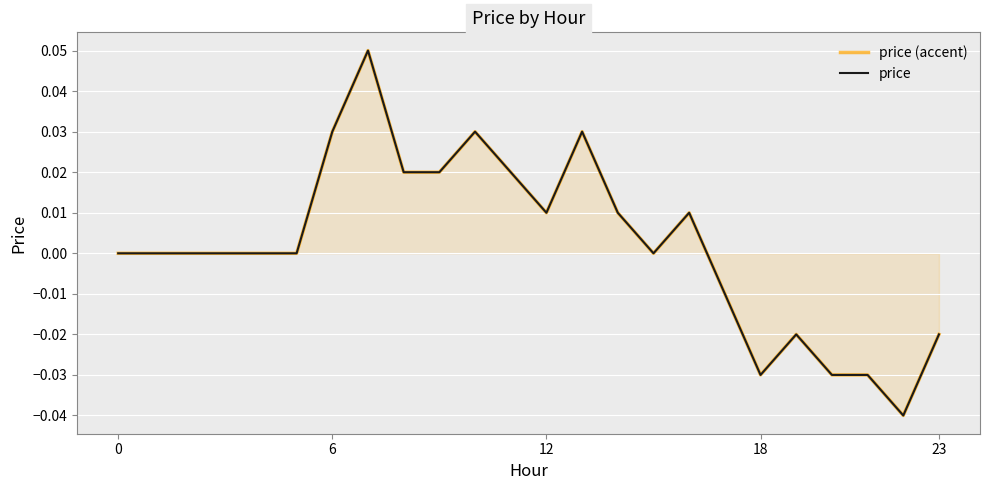

Which category has the lowest value in the price series?

22